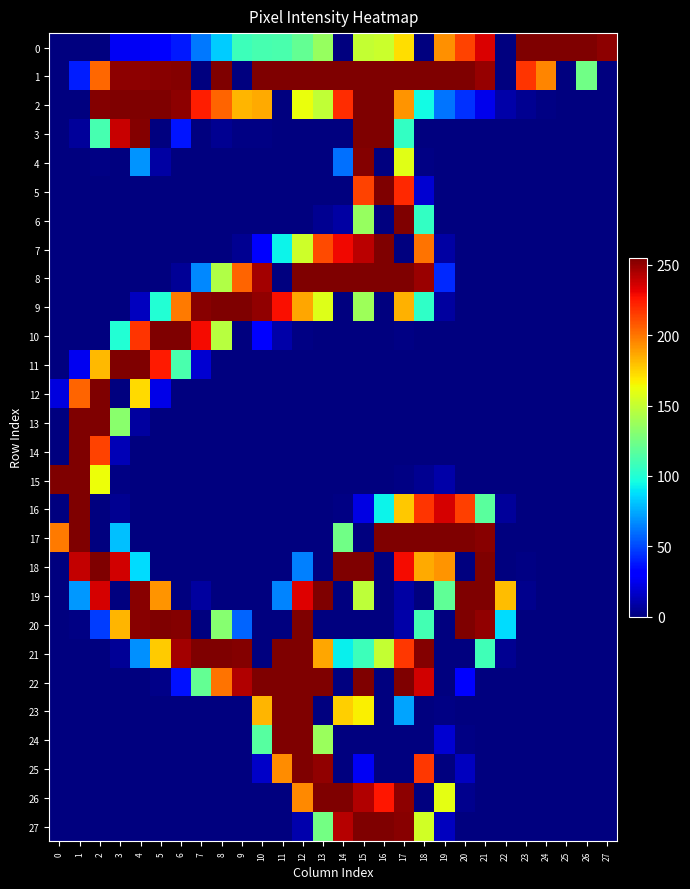

Count the number of categories in the chart.

28